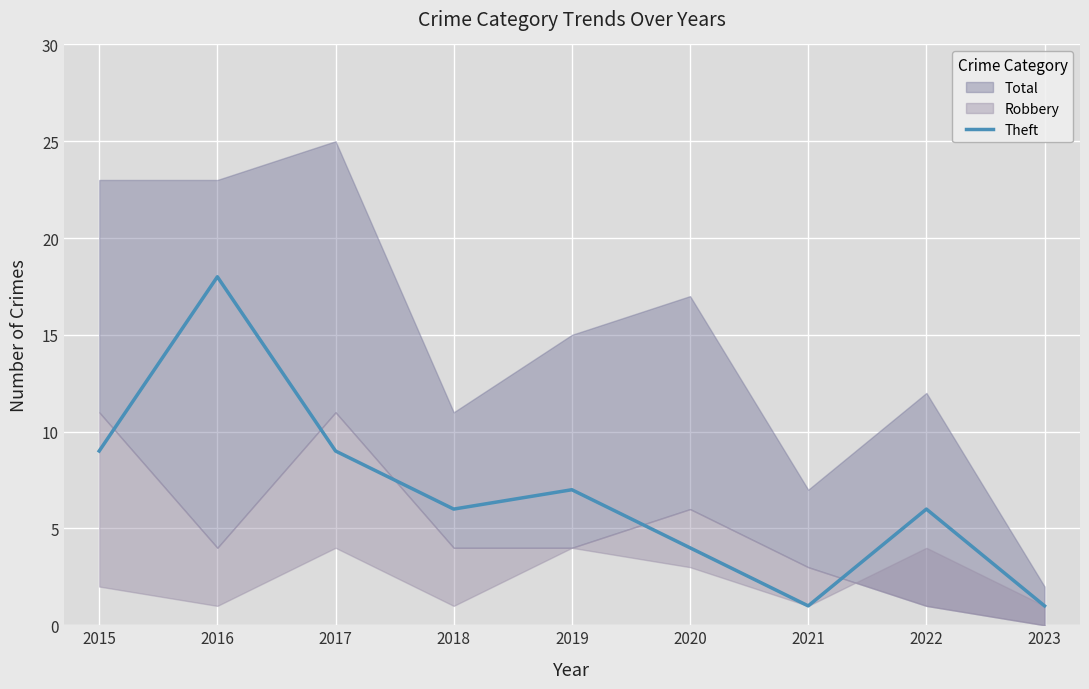

The Theft series shows 25 at 2016. True or false?

False